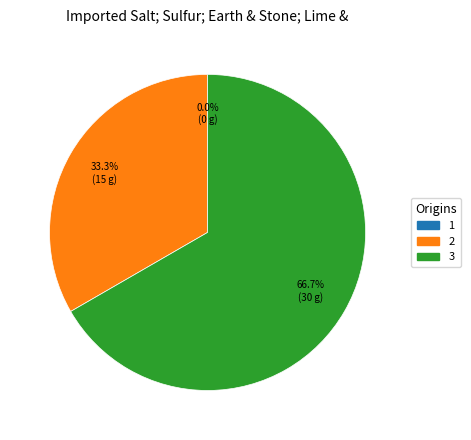

To the nearest percent, what portion does 3 represent?

67%